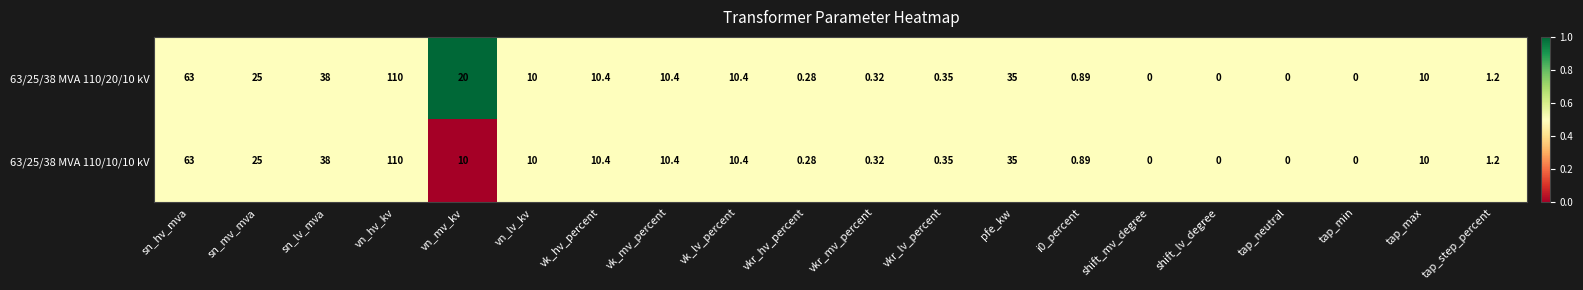

Which series has the largest total across all categories?

63/25/38 MVA 110/20/10 kV